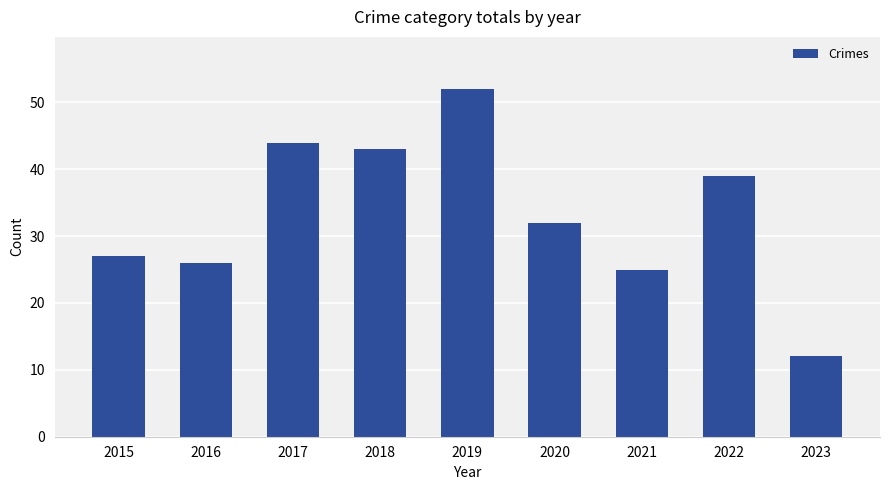

True or false: the data shows 27 at 2015.

True